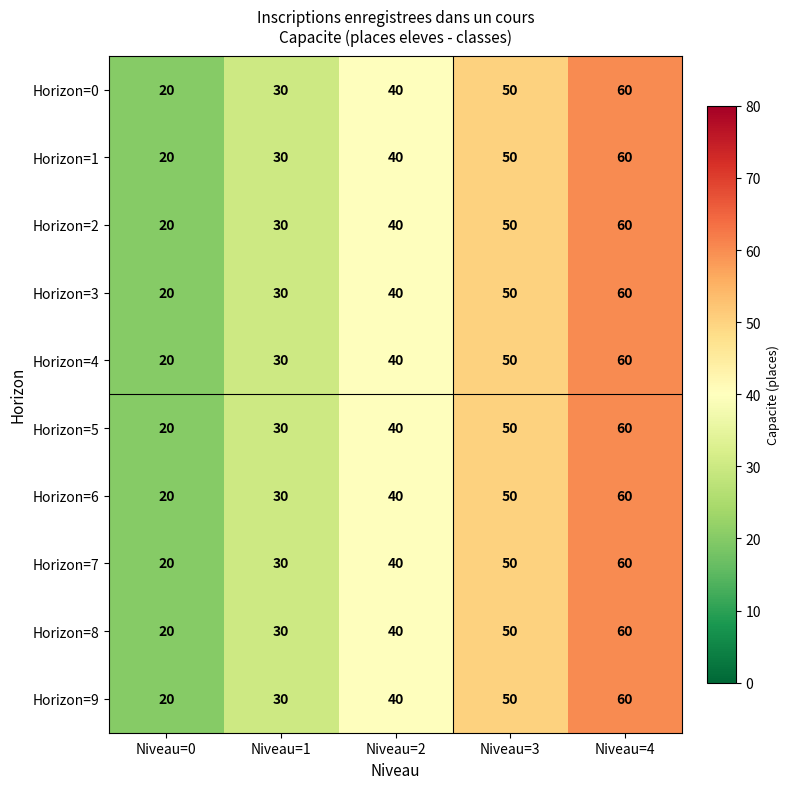

How many Horizon=8 values are between 30 and 50?

3